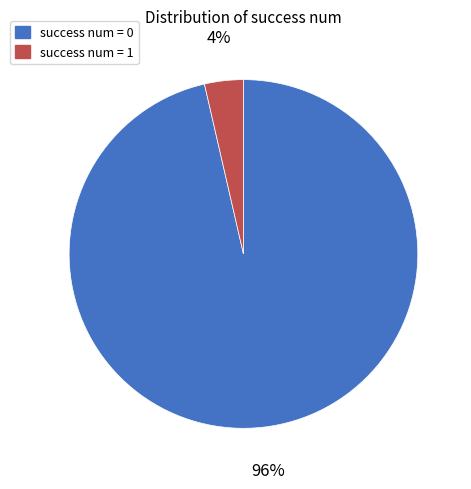

Rank the categories by value from highest to lowest.

success num = 0, success num = 1